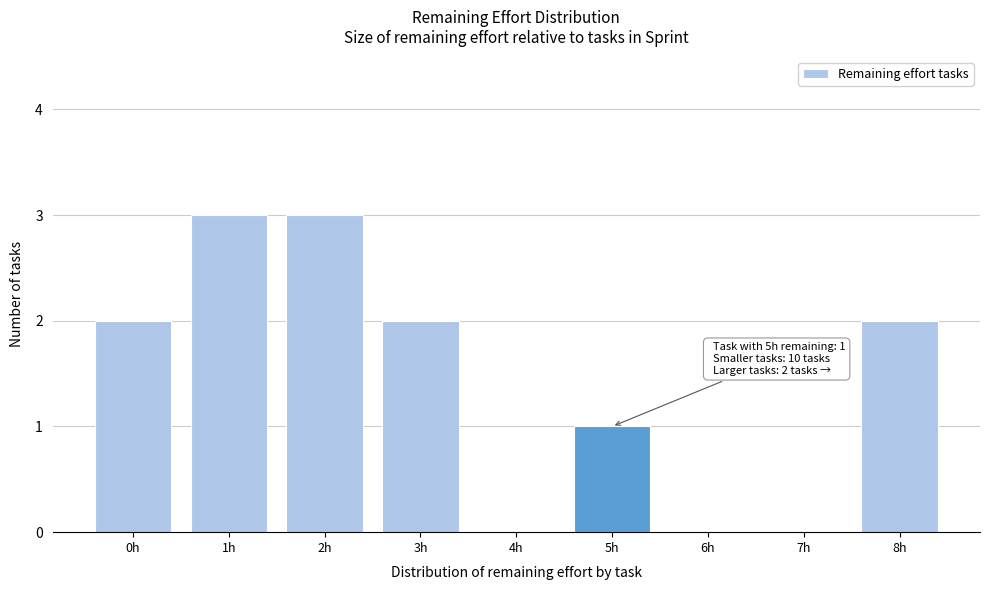

Reading left to right, list all the values displayed in this chart.

0h=2	1h=3	2h=3	3h=2	4h=0	5h=1	6h=0	7h=0	8h=2